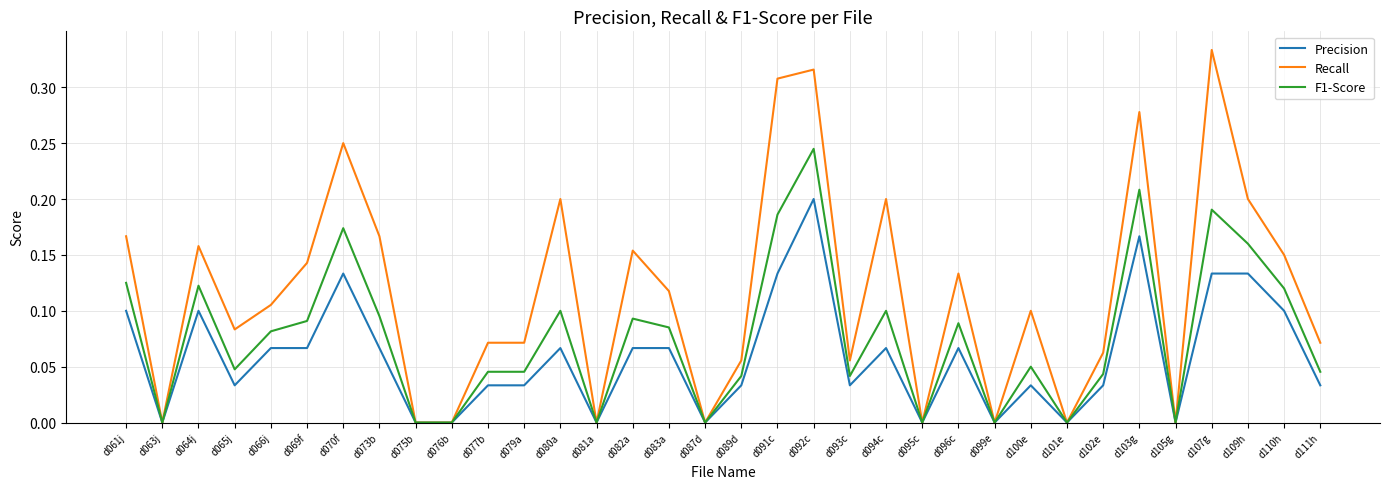

At which label does Precision reach its peak?

d092c